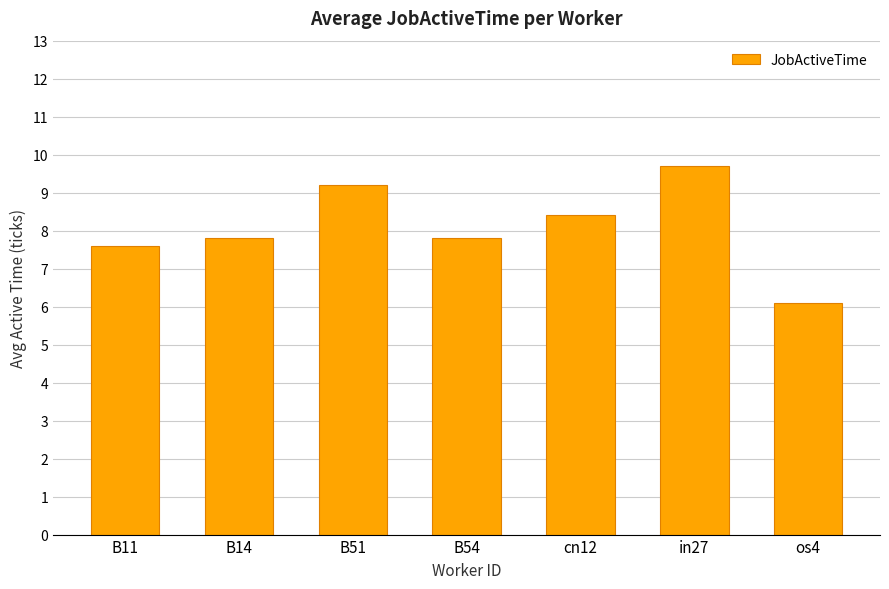

Which category has the highest value across all series?

in27